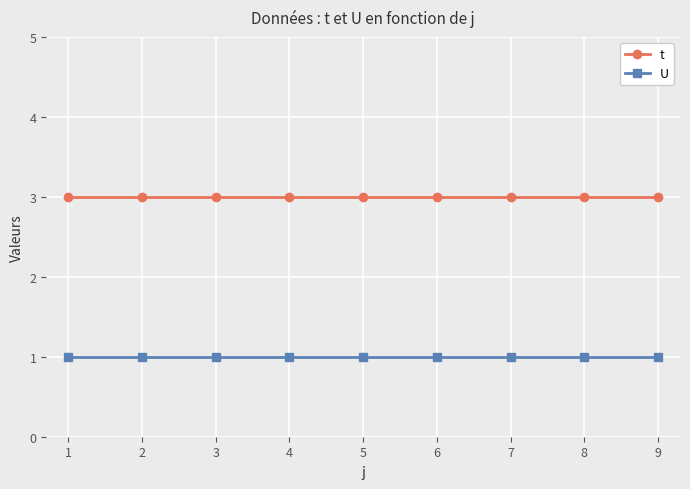

What is the sum of all t values?

27